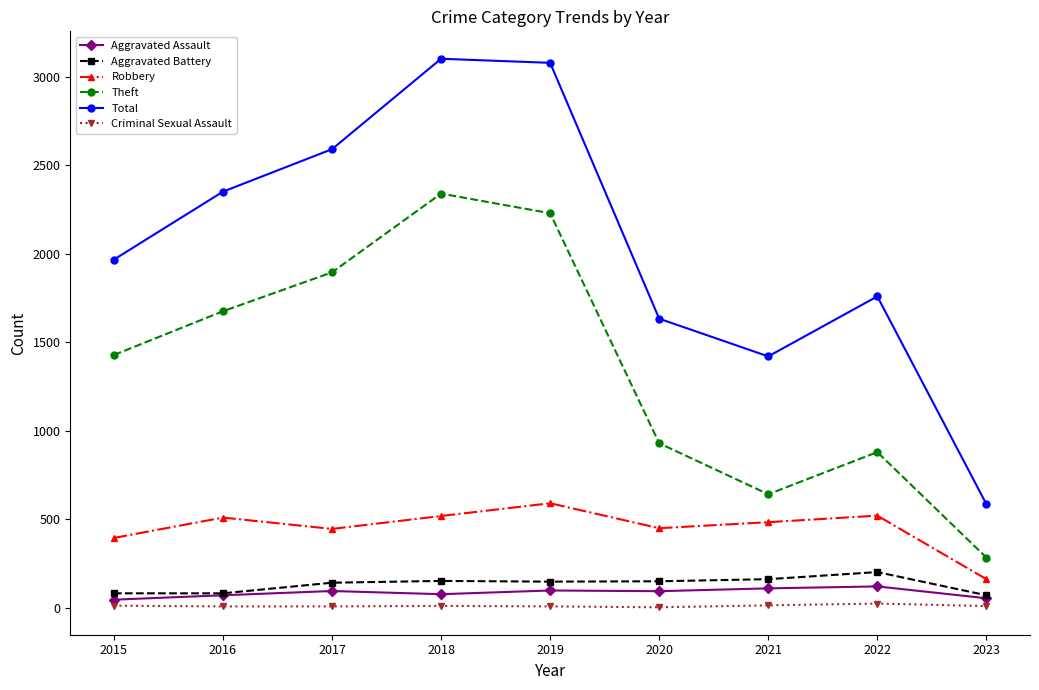

How many distinct data groups are displayed?

6